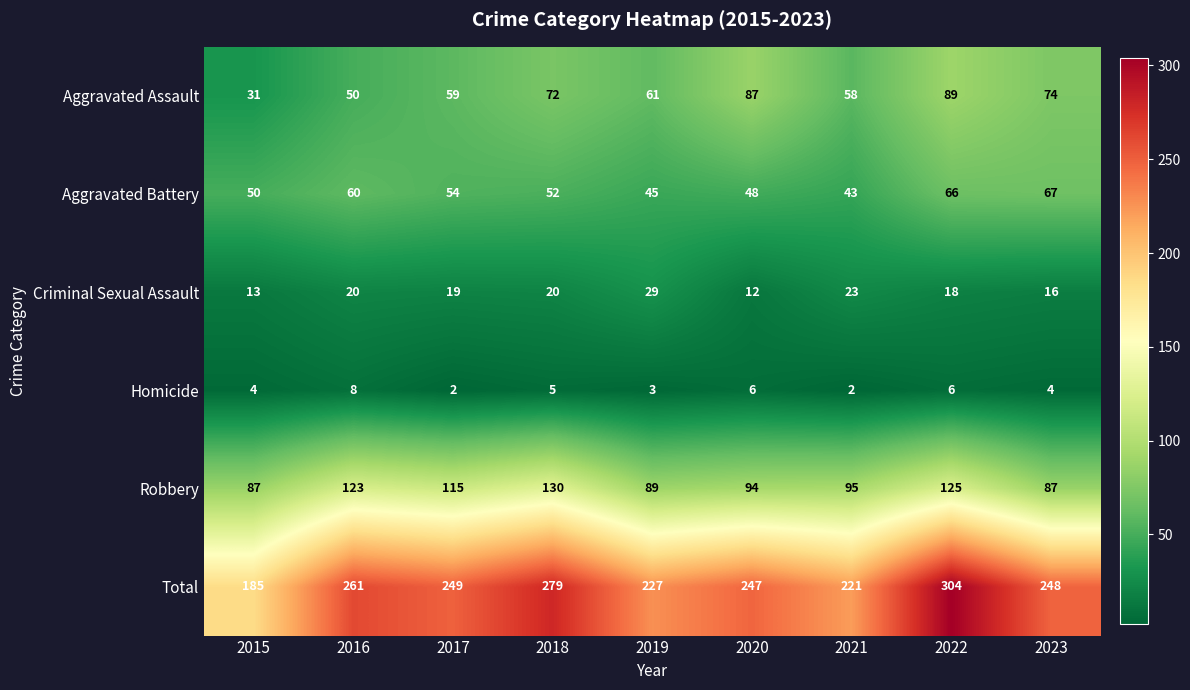

Which series has the widest spread of values?

Total